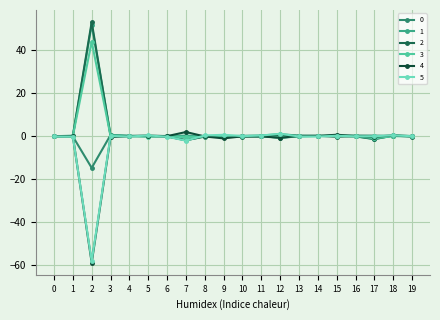

True or false: 3 has a value of 0.1 at 6.

True